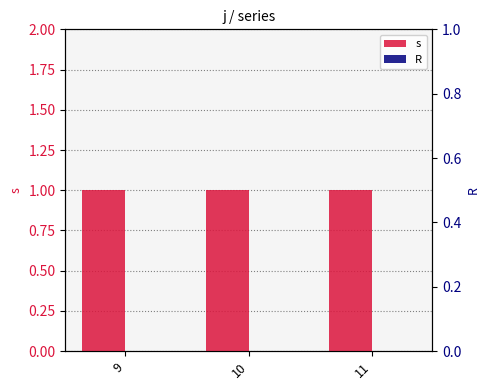

Which has a higher value, 10 or 11?

10